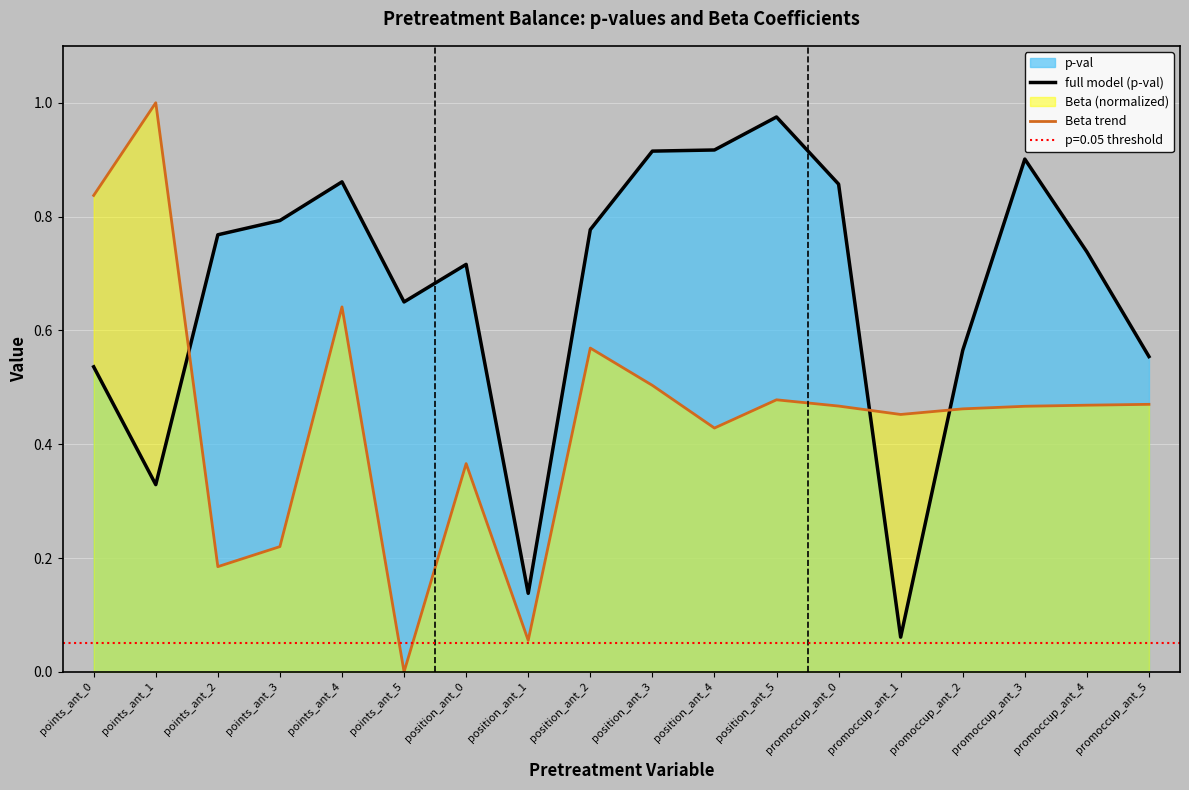

List the series in order of their overall mean, lowest first.

Beta trend, full model (p-val)